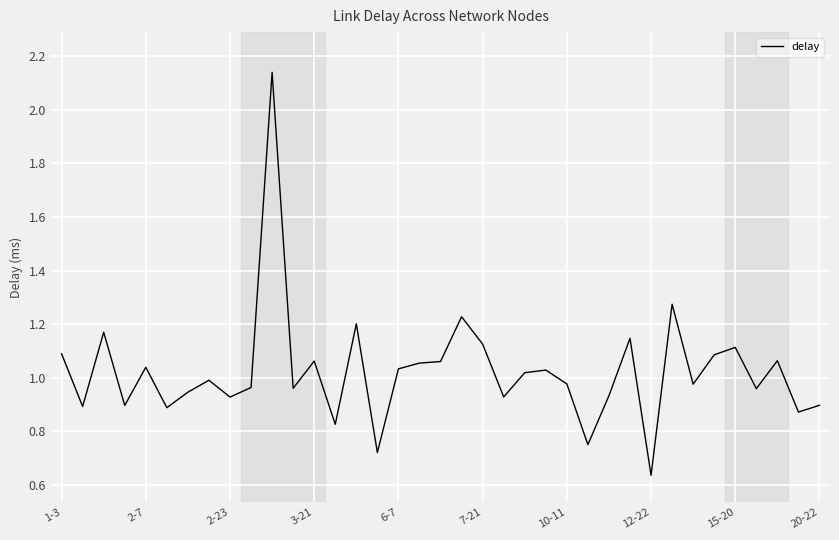

The chart shows a value of 1.3 at 20-22. True or false?

False